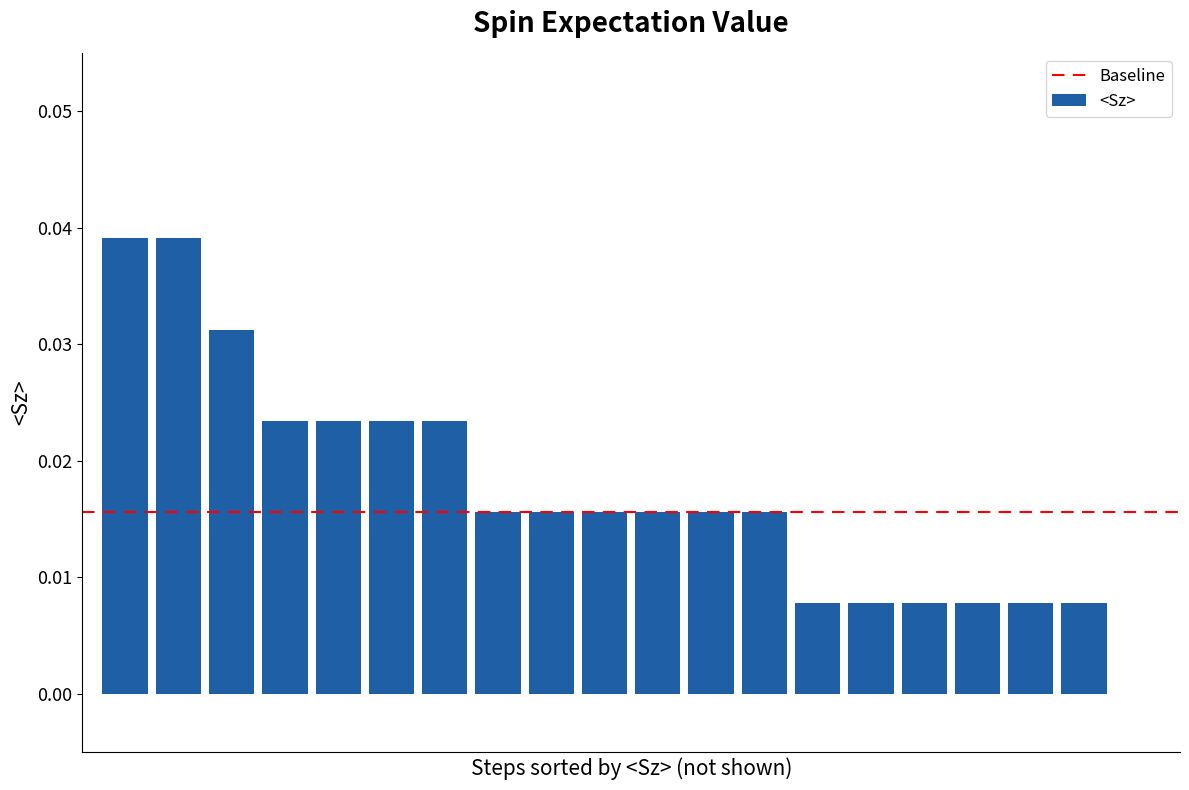

What is the sum of all values?

0.3